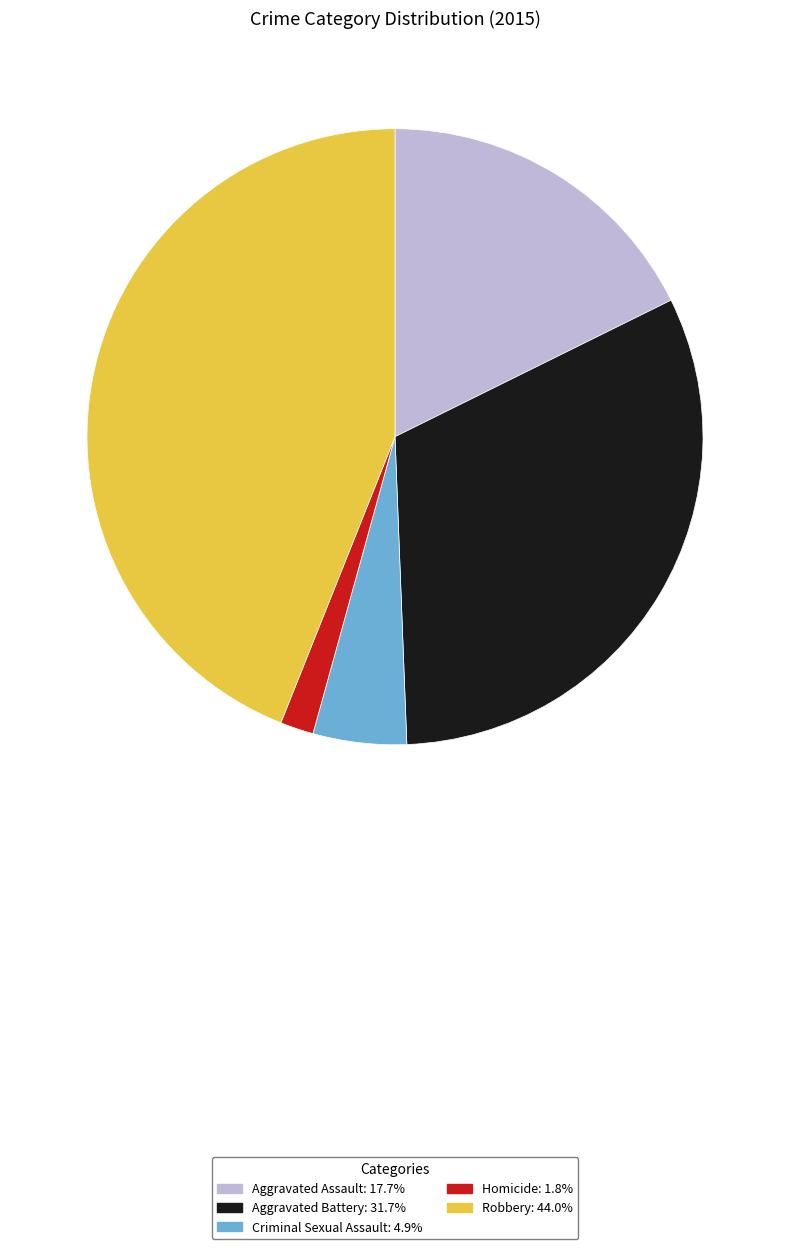

True or false: Homicide accounts for 2% of the total.

True